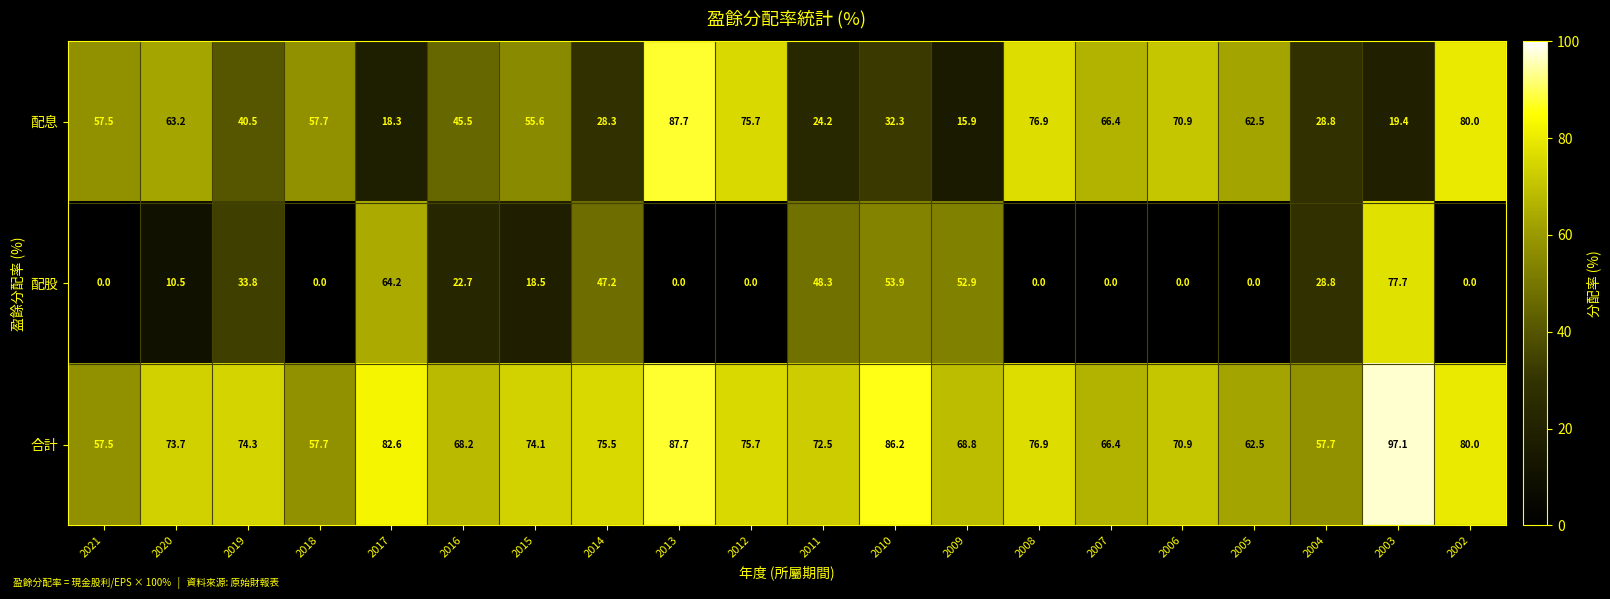

The value of 配息 at 2014 is 15.0. True or false?

False